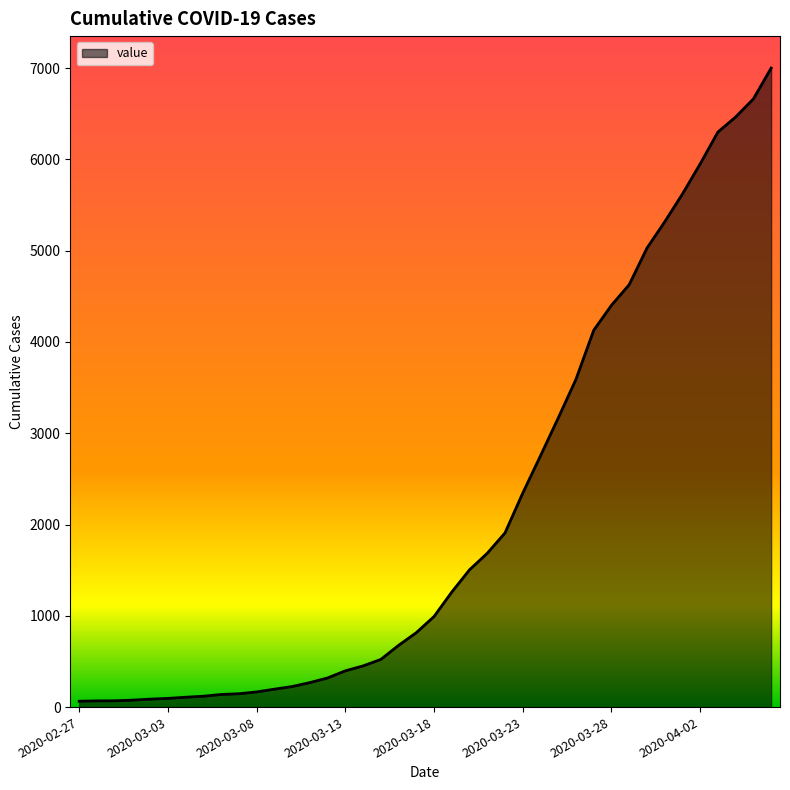

What is the difference between the maximum and minimum values?

6937